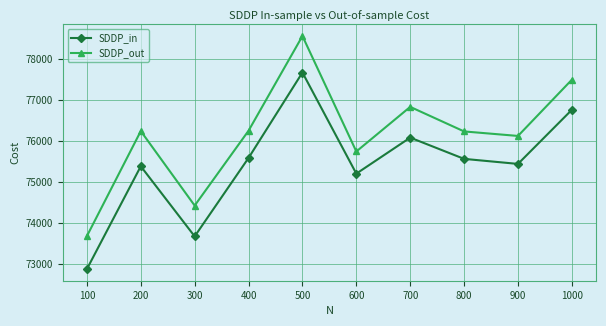

What is the sum of the SDDP_out values at 800 and 100?

149922.5